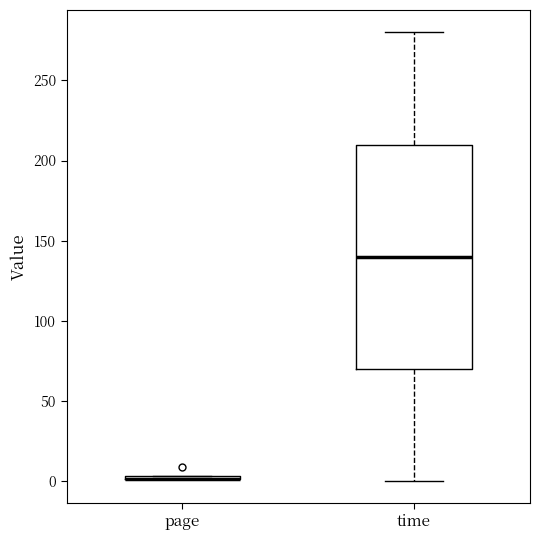

Where is the lower edge of the box for page on the y-axis? The values are not printed on the chart, so give them approximately, as read against the axis.

0